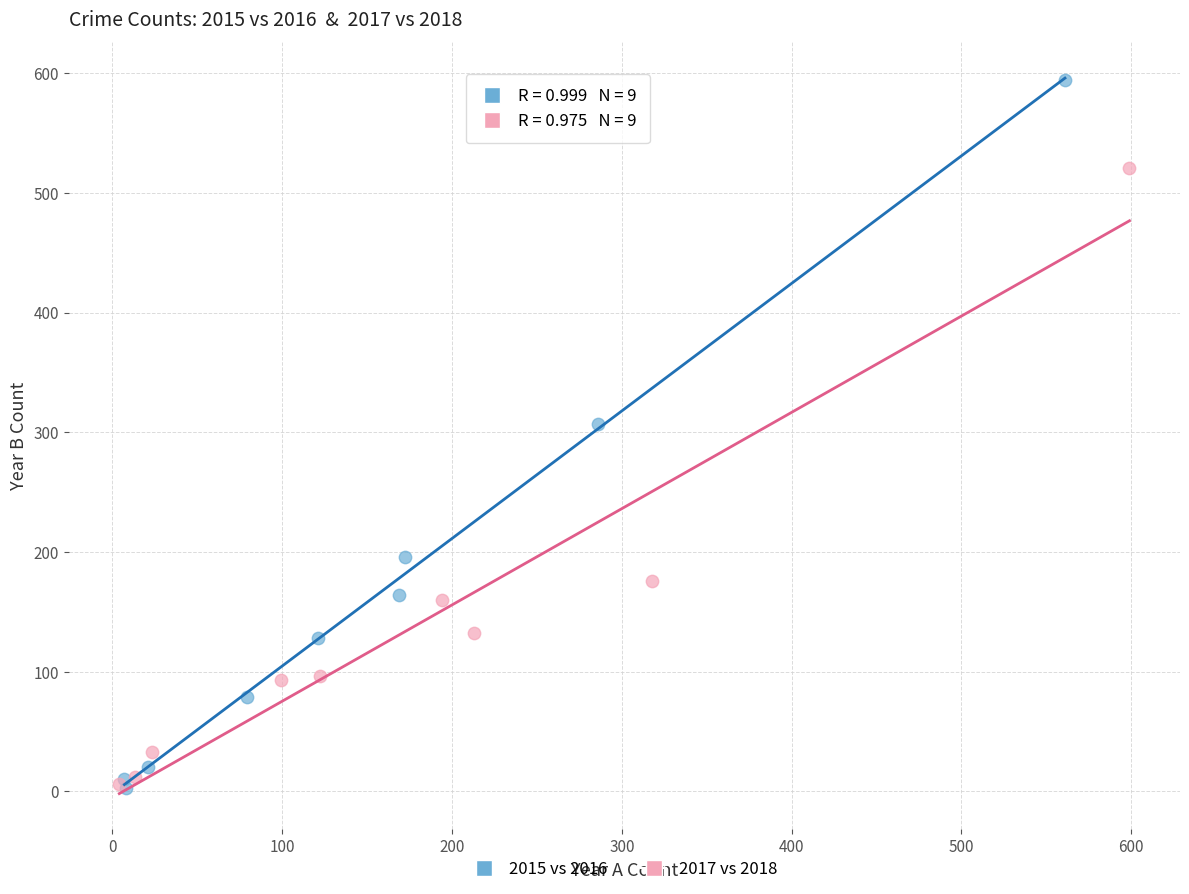

Which series has the widest spread of Y values?

2015 vs 2016